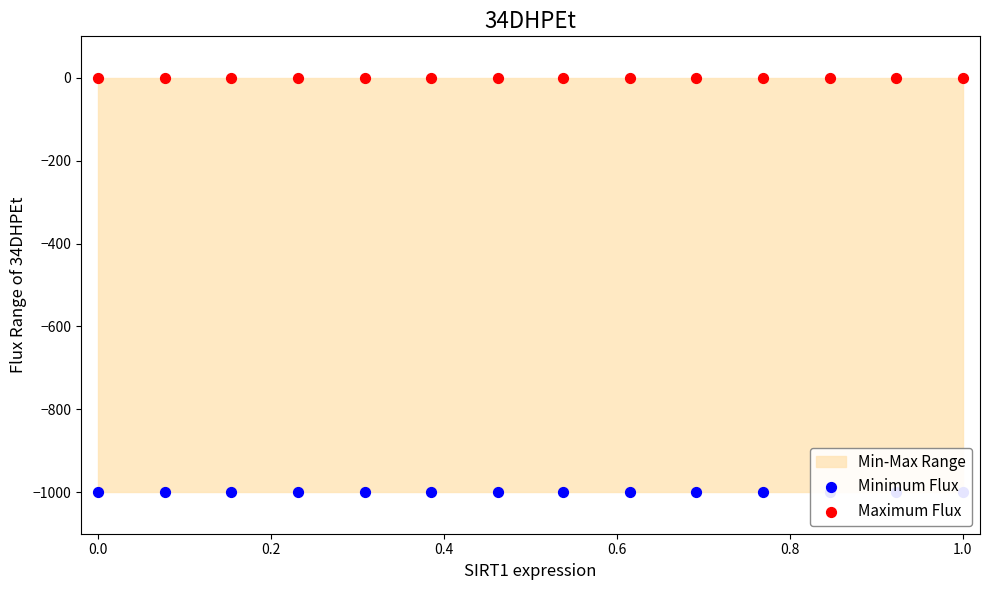

Which series reaches the maximum Y coordinate?

Maximum Flux